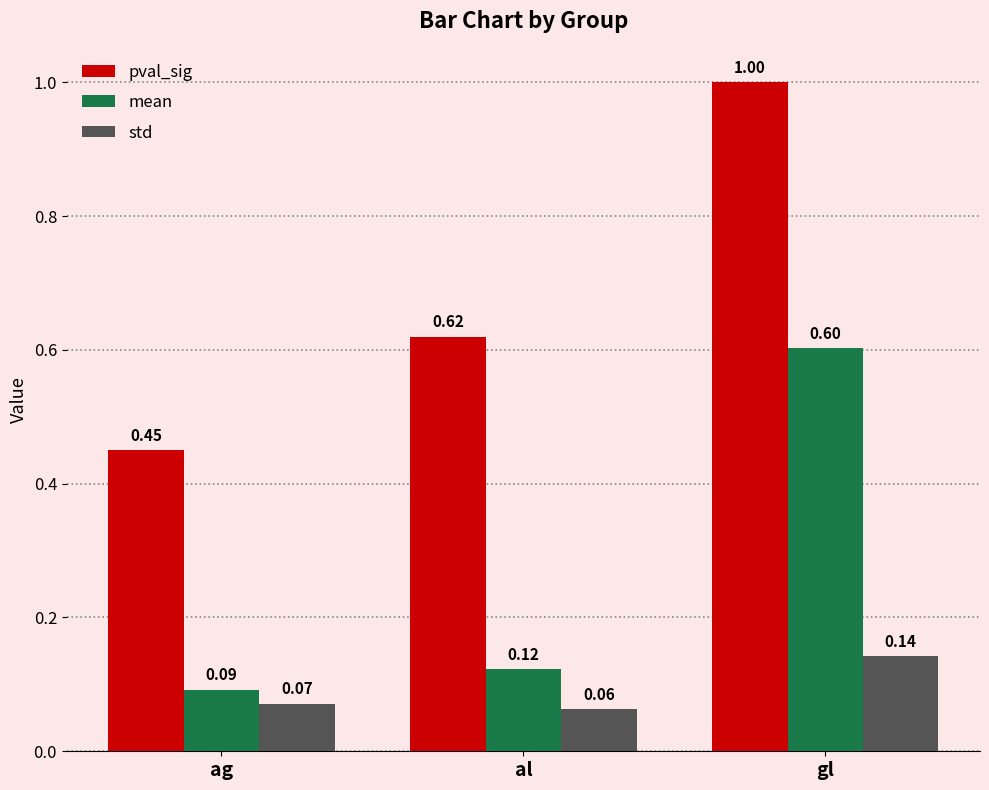

Where is mean nearest to the value 0?

ag